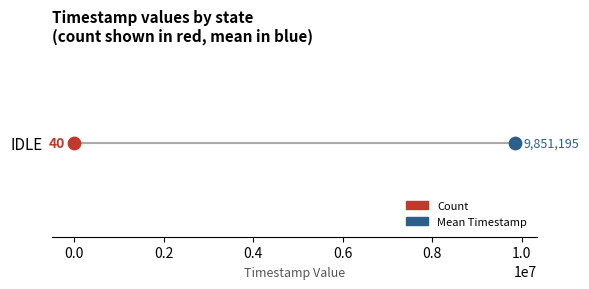

Which has a higher value, 35 or 39?

39